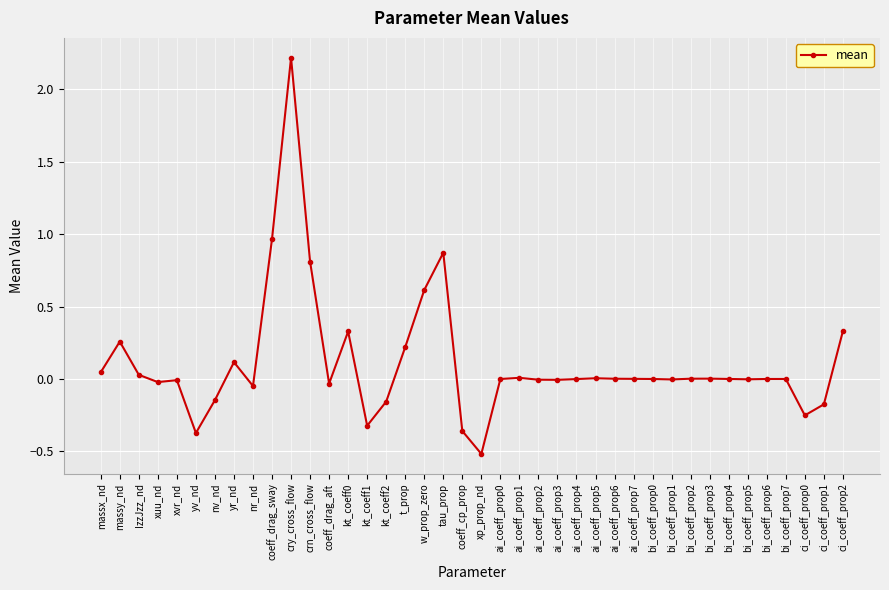

Which category has the highest value across all series?

cry_cross_flow